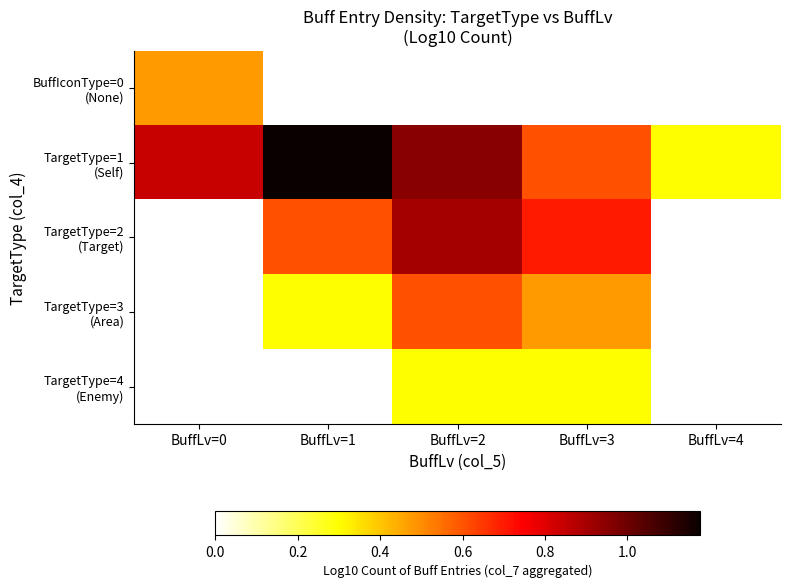

Rank the series by their maximum value, from highest to lowest.

TargetType=1 (Self), TargetType=2 (Target), TargetType=3 (Area), BuffIconType=0 (None), TargetType=4 (Enemy)